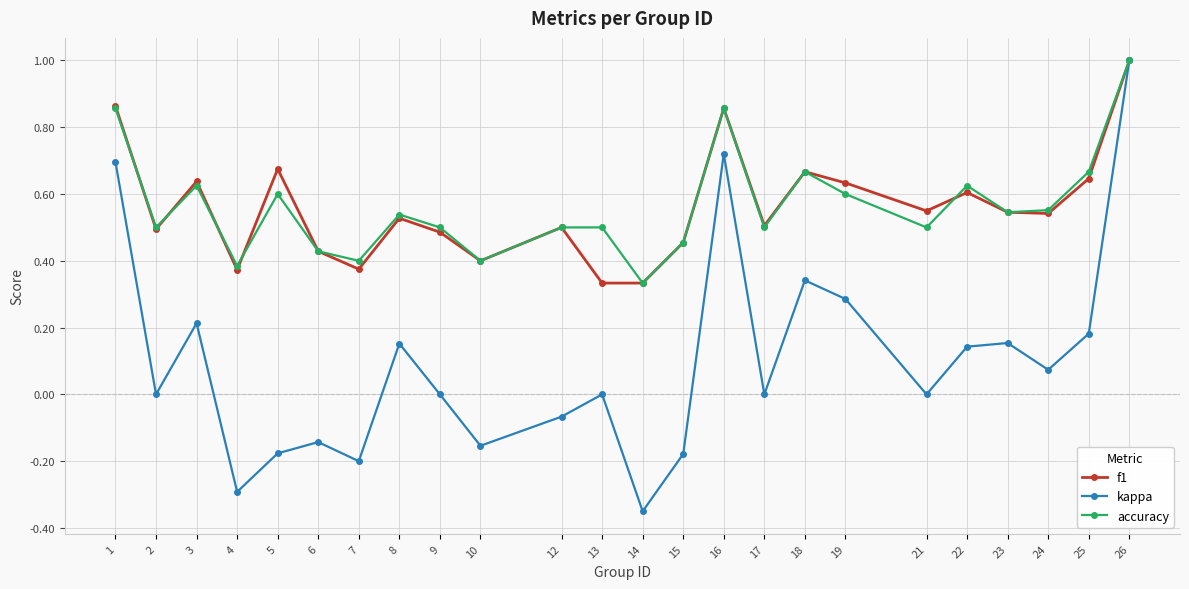

Does the chart display data point markers on the line(s)?

Yes